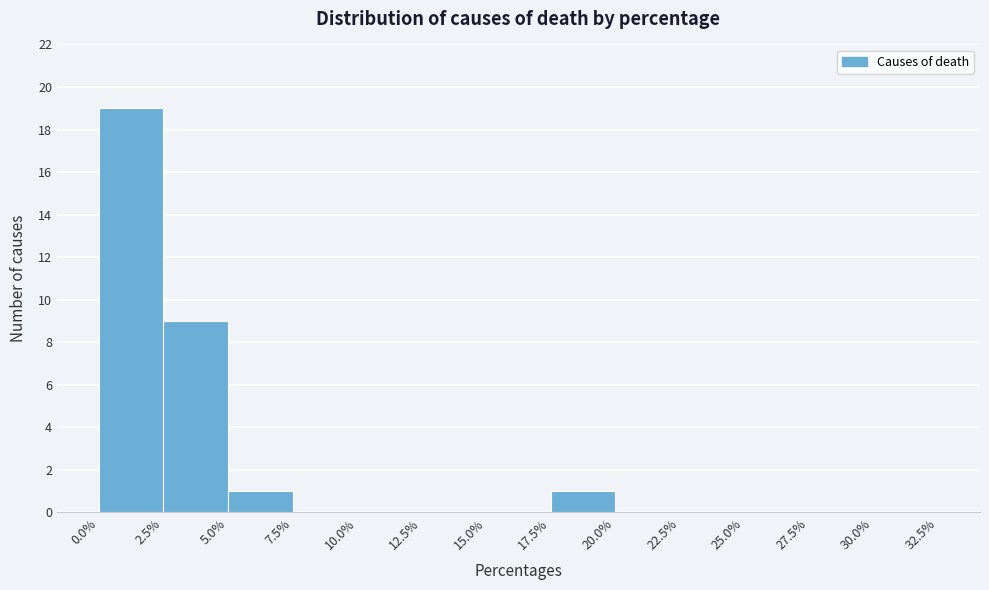

Reading left to right, transcribe this chart: for each bar, give the range it covers on the x-axis and its height. The values are not printed on the chart, so give them approximately, as read against the axis.

0.0% to 2.5%: 19
2.5% to 5.0%: 9
5.0% to 7.5%: 1
7.5% to 10.0%: 0
10.0% to 12.5%: 0
12.5% to 15.0%: 0
15.0% to 17.5%: 0
17.5% to 20.0%: 1
20.0% to 22.5%: 0
22.5% to 25.0%: 0
25.0% to 27.5%: 0
27.5% to 30.0%: 0
30.0% to 32.5%: 0